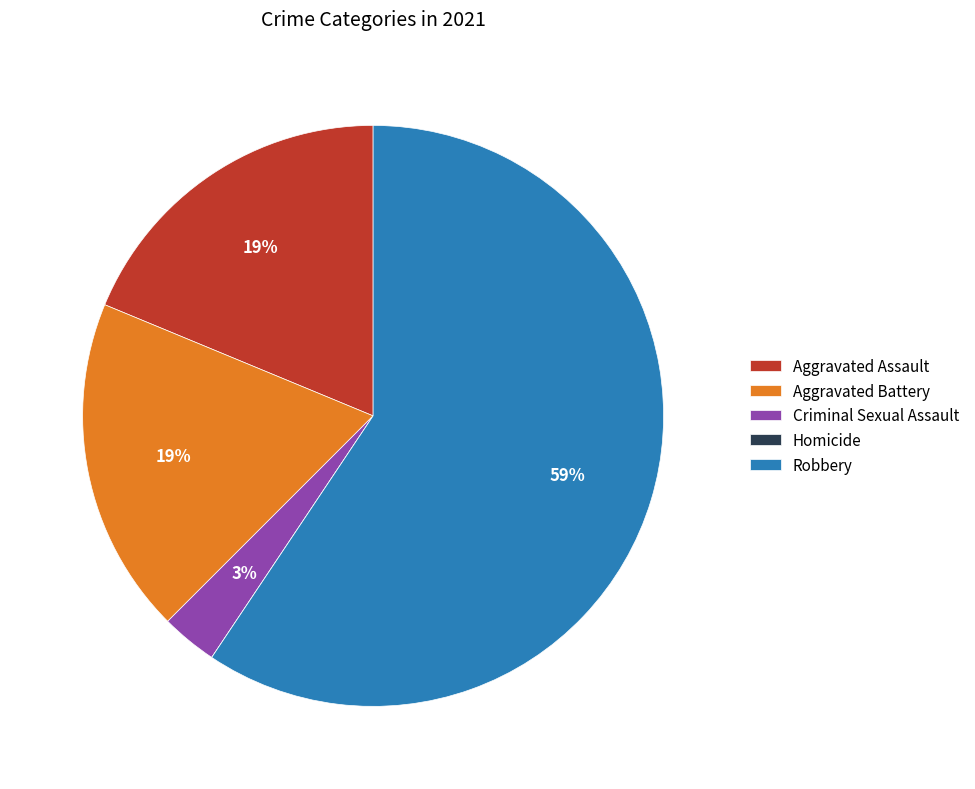

The Robbery slice represents 59% of the pie. True or false?

True